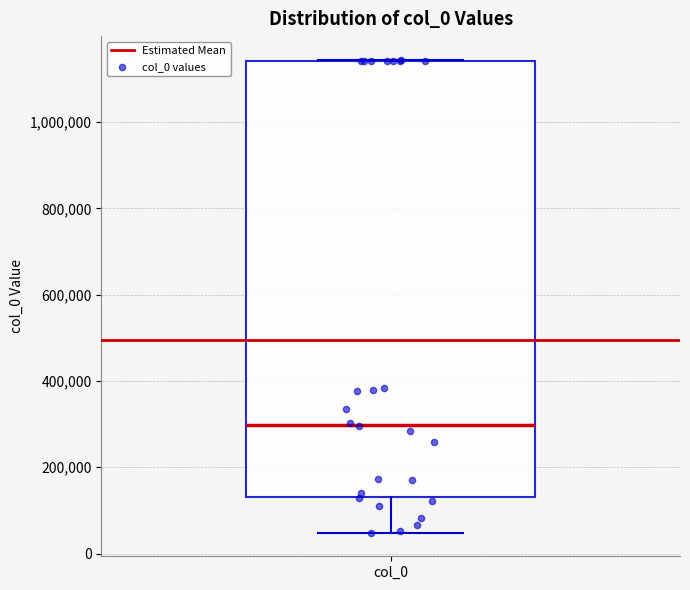

Transcribe this box plot: give where the median line is, the range the box spans, and where the two whiskers end, as read against the y-axis. The values are not printed on the chart, so give them approximately, as read against the axis.

median 300000, box 140000 to 1140000, whiskers 40000 to 1140000